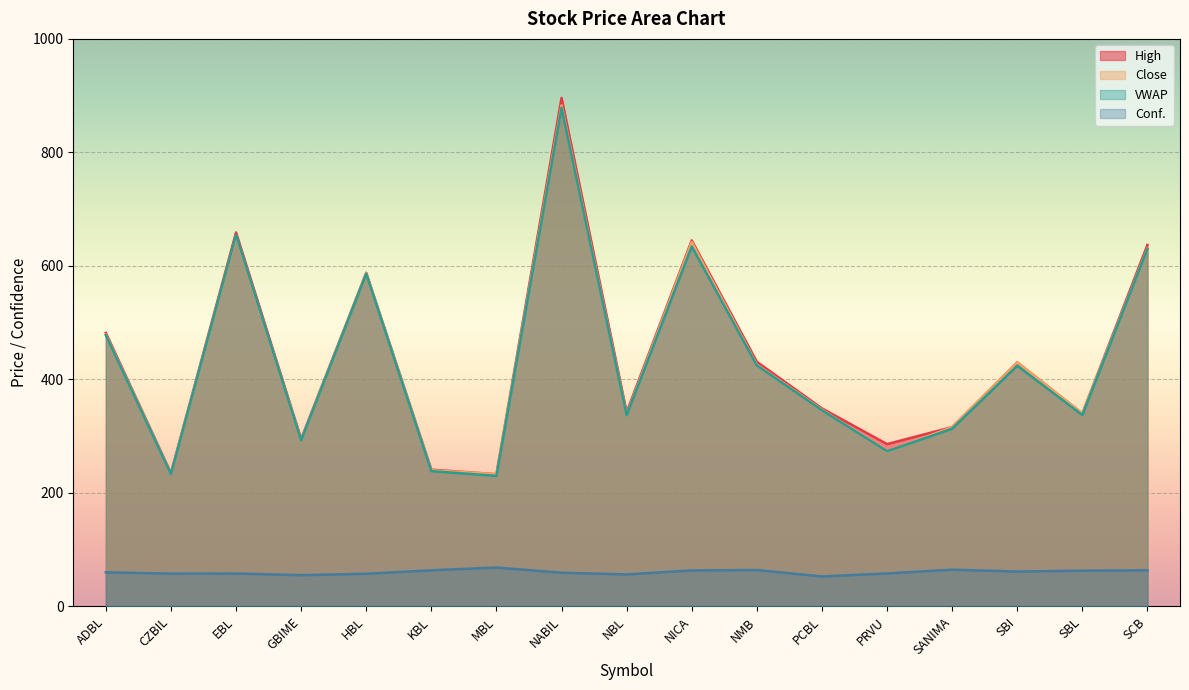

How many lines are shown in the chart?

4